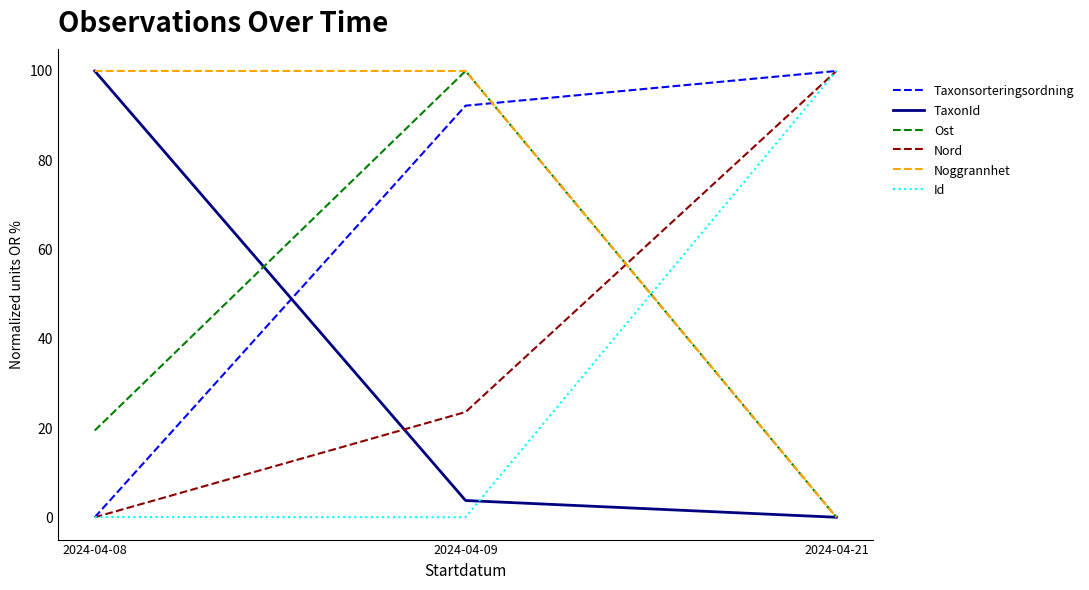

How many lines are shown in the chart?

6